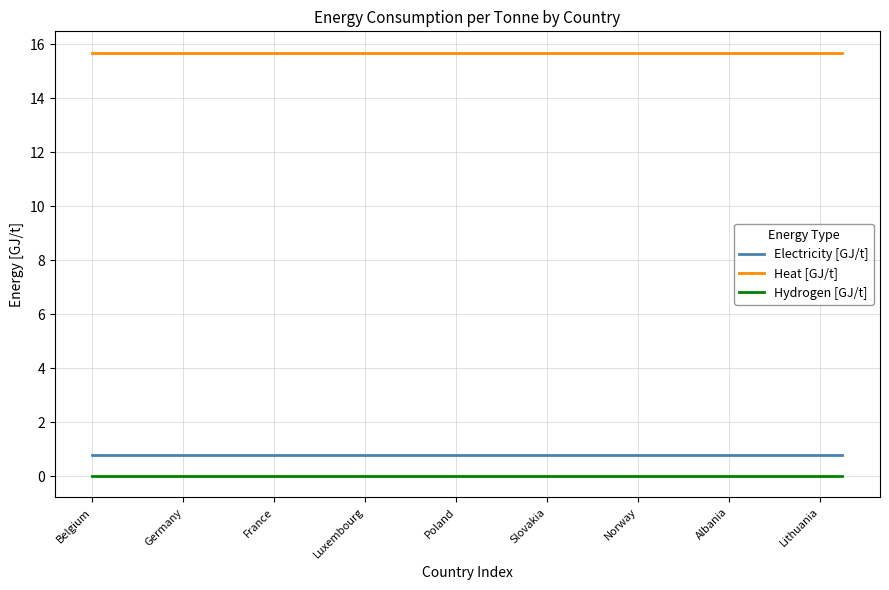

True or false: Electricity [GJ/t] and Heat [GJ/t] cross at least once.

False